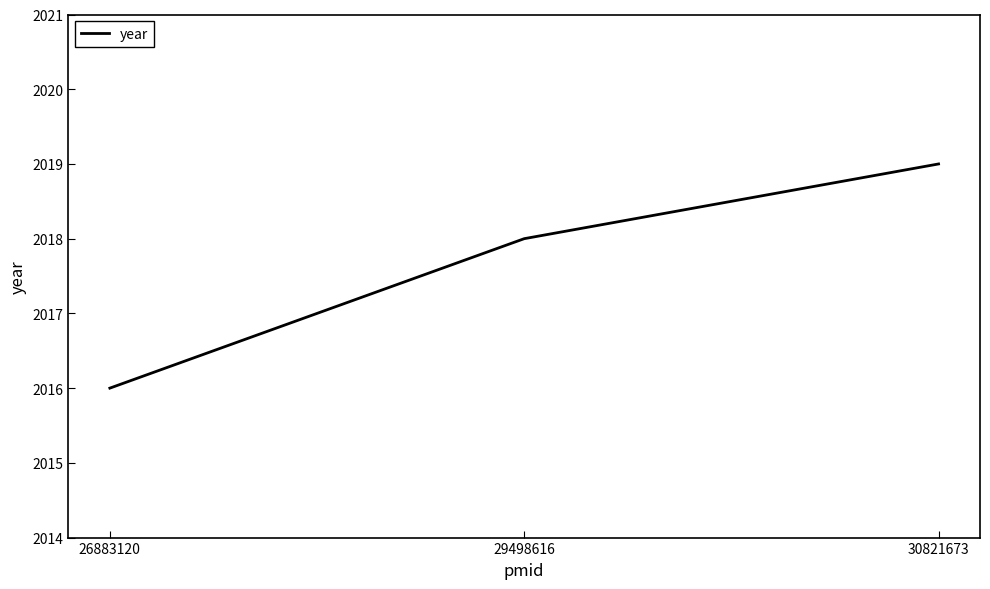

At which category does the chart reach its peak across all series?

30821673